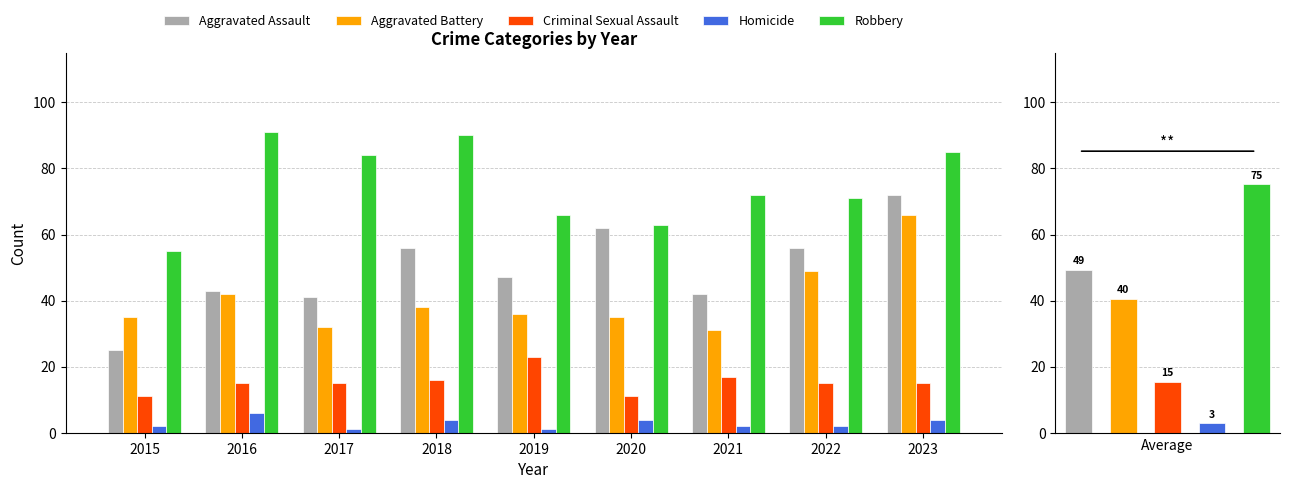

How many bars are there in each group?

5